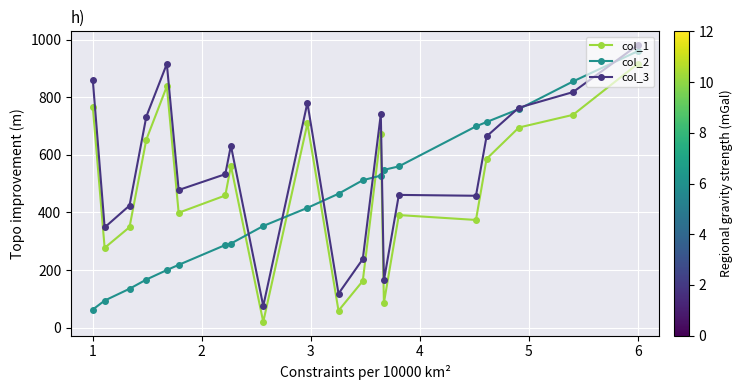

Rank the series by their average value, from lowest to highest.

col_2, col_1, col_3